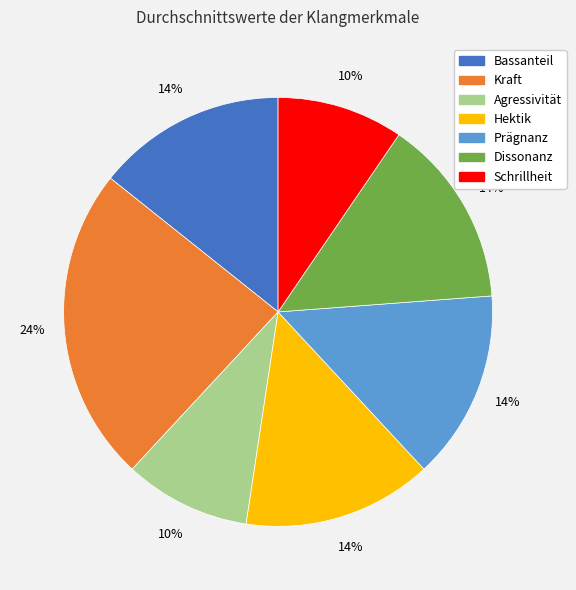

Count the number of slices in the pie.

7